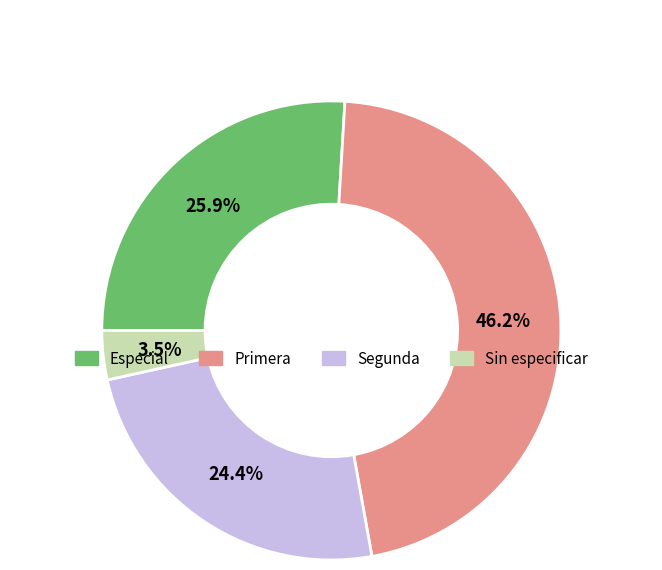

Is there any slice that represents more than half of the pie?

No